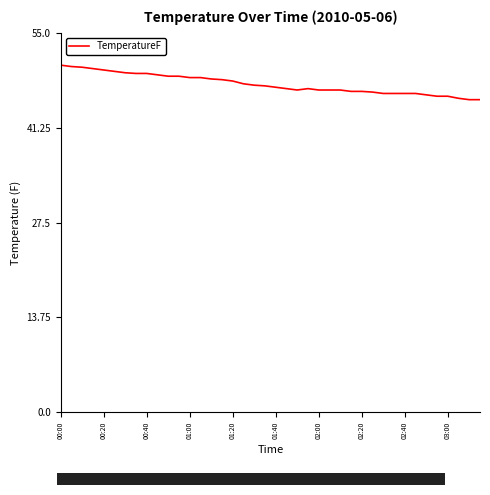

What is the smallest value displayed?

45.3